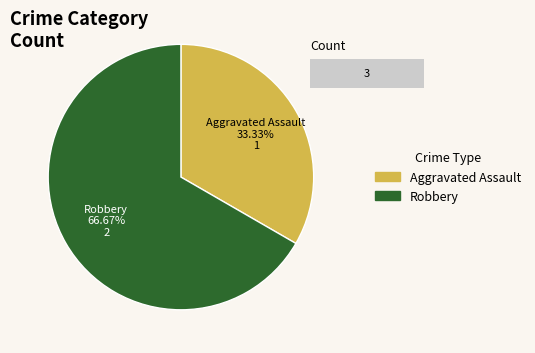

Approximately how many times larger is the value at Total compared to Robbery?

1.5